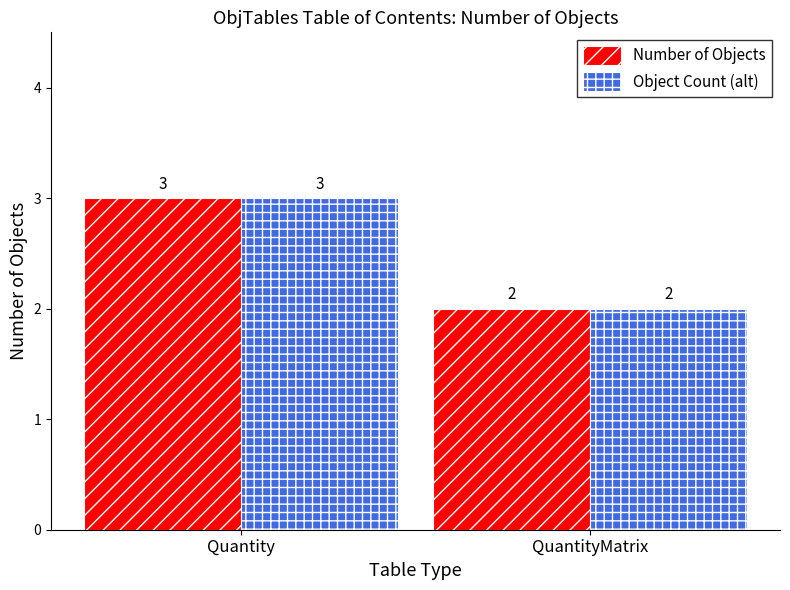

Rank the categories by Number of Objects value from highest to lowest.

Quantity, QuantityMatrix